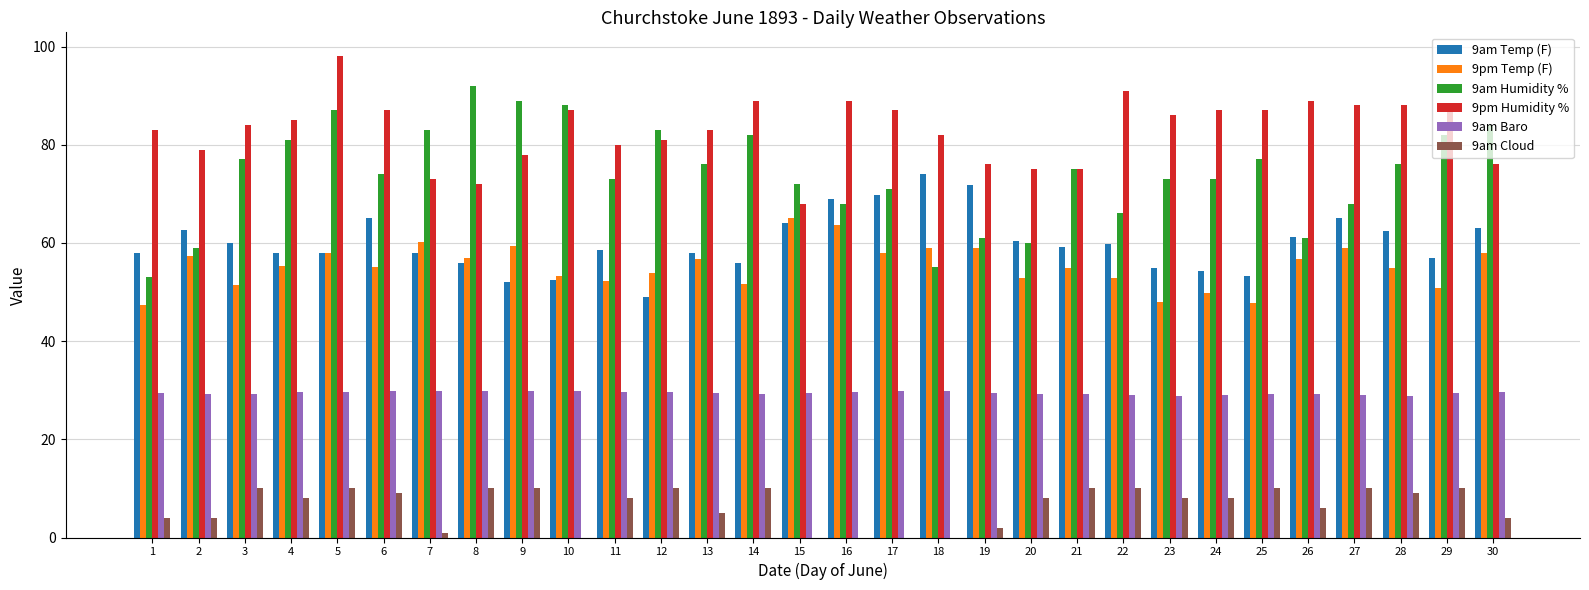

What is the sum of all 9am Cloud values?

194.0